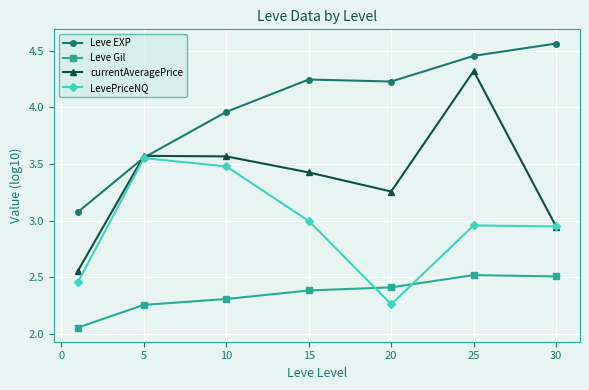

Which series has the widest spread of values?

currentAveragePrice